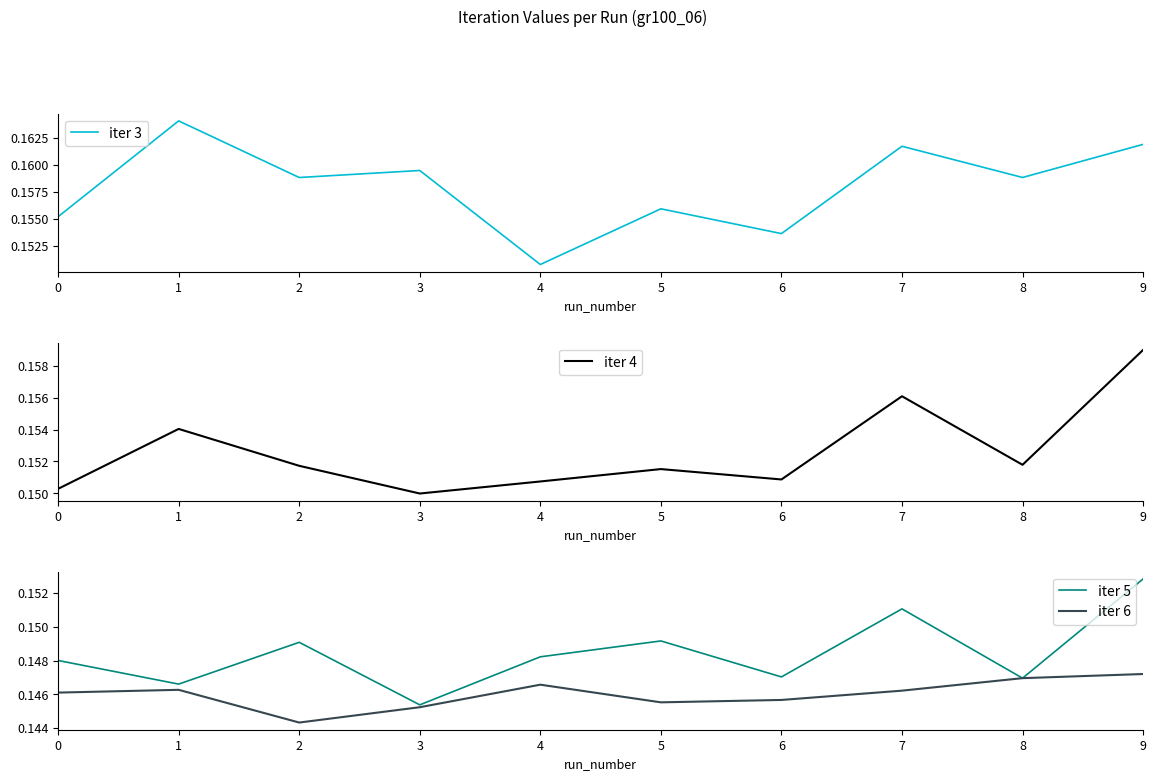

Is the value of iter 4 at 3 greater than the value of iter 3 at 8?

No